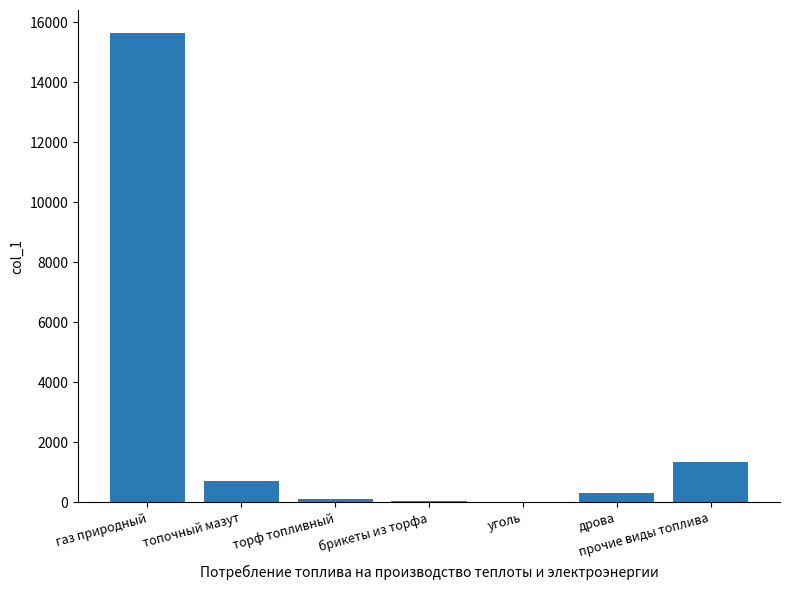

At which category does the chart reach its peak across all series?

газ природный